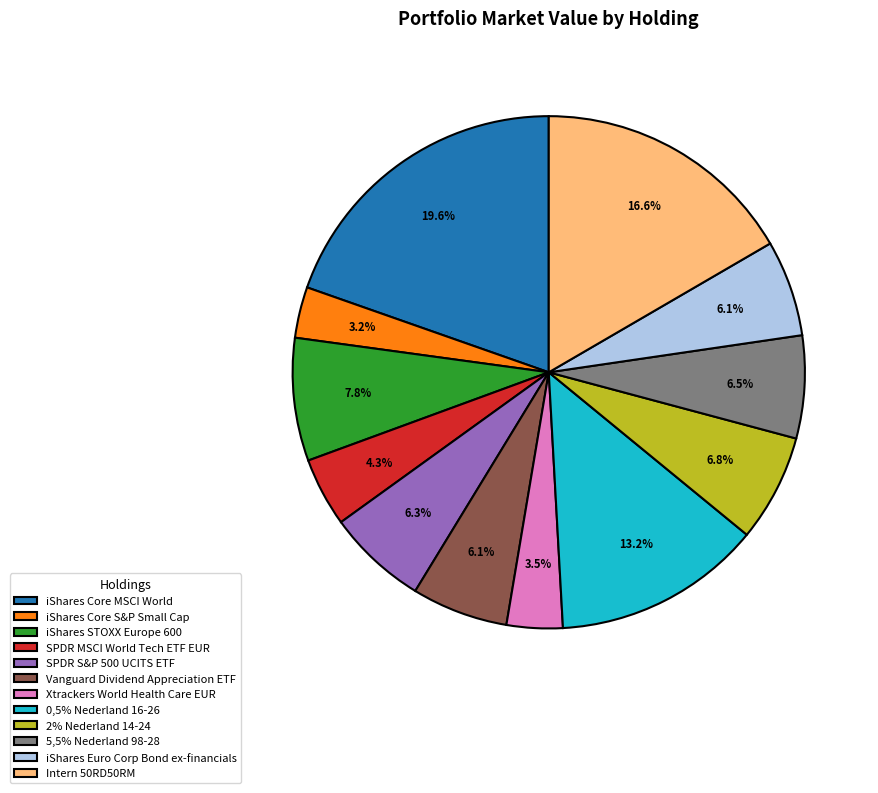

Does any single category account for the majority?

No